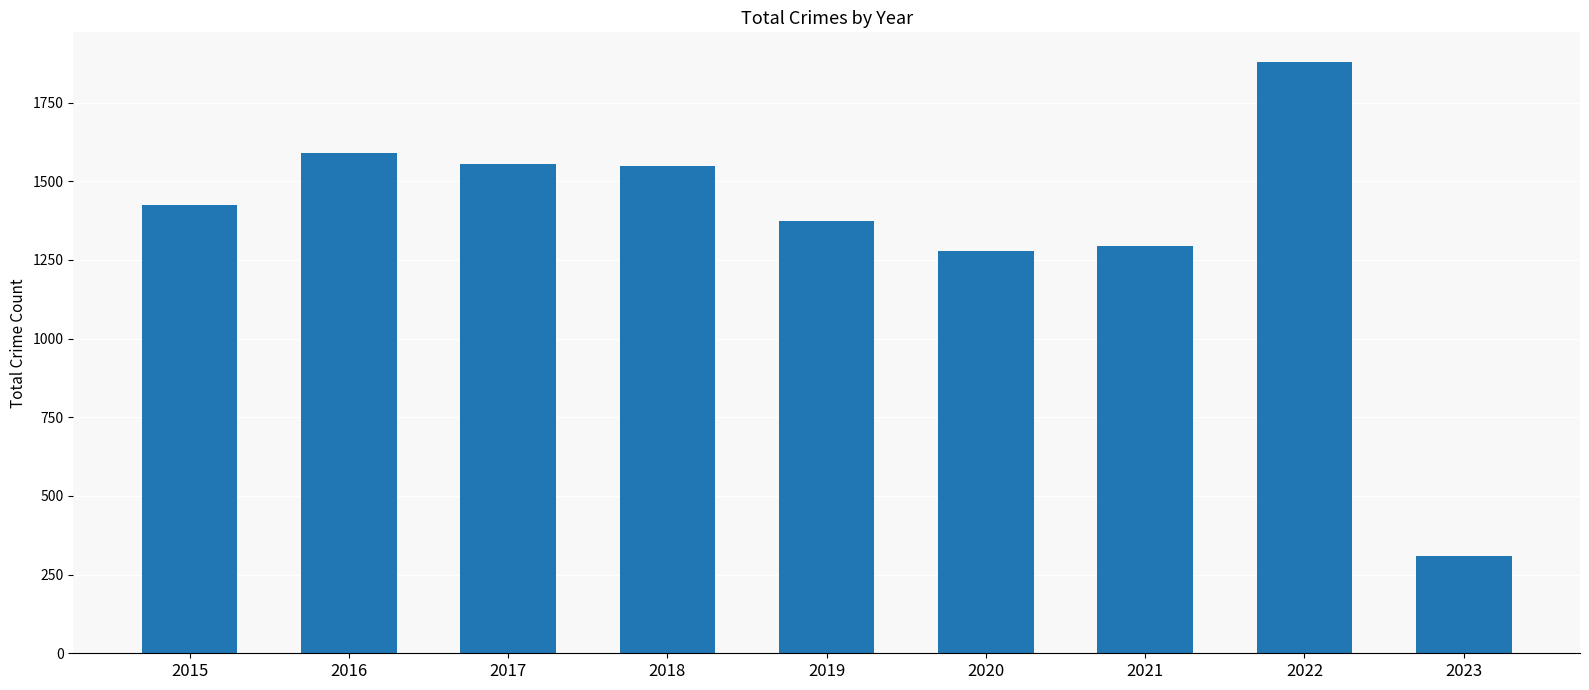

Does the chart contain any negative values?

No